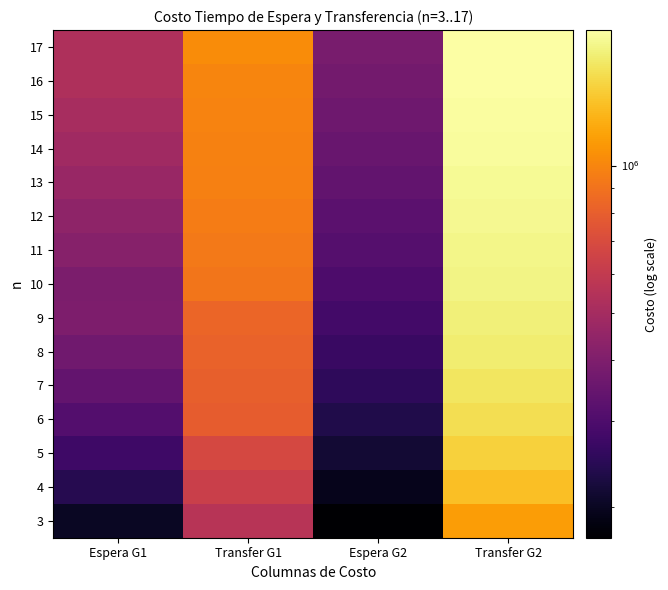

At how many categories does at least one series exceed 1658100?

1